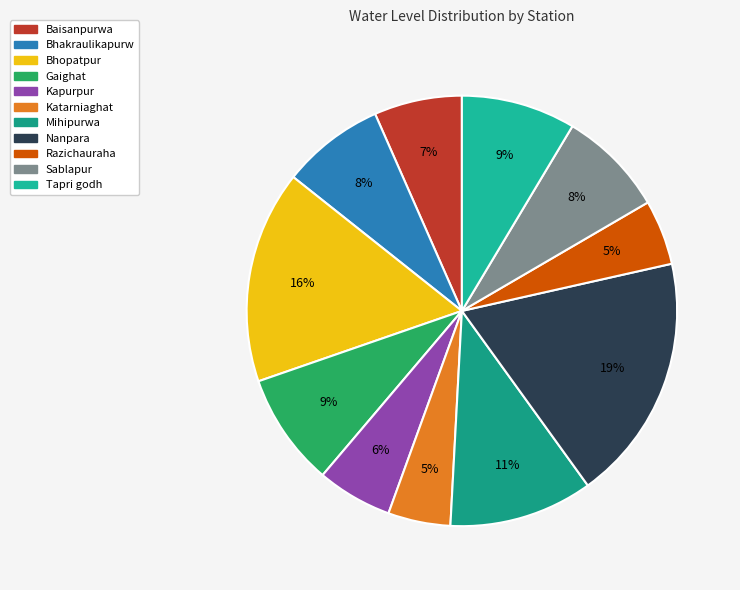

Is there a majority slice in this chart?

No